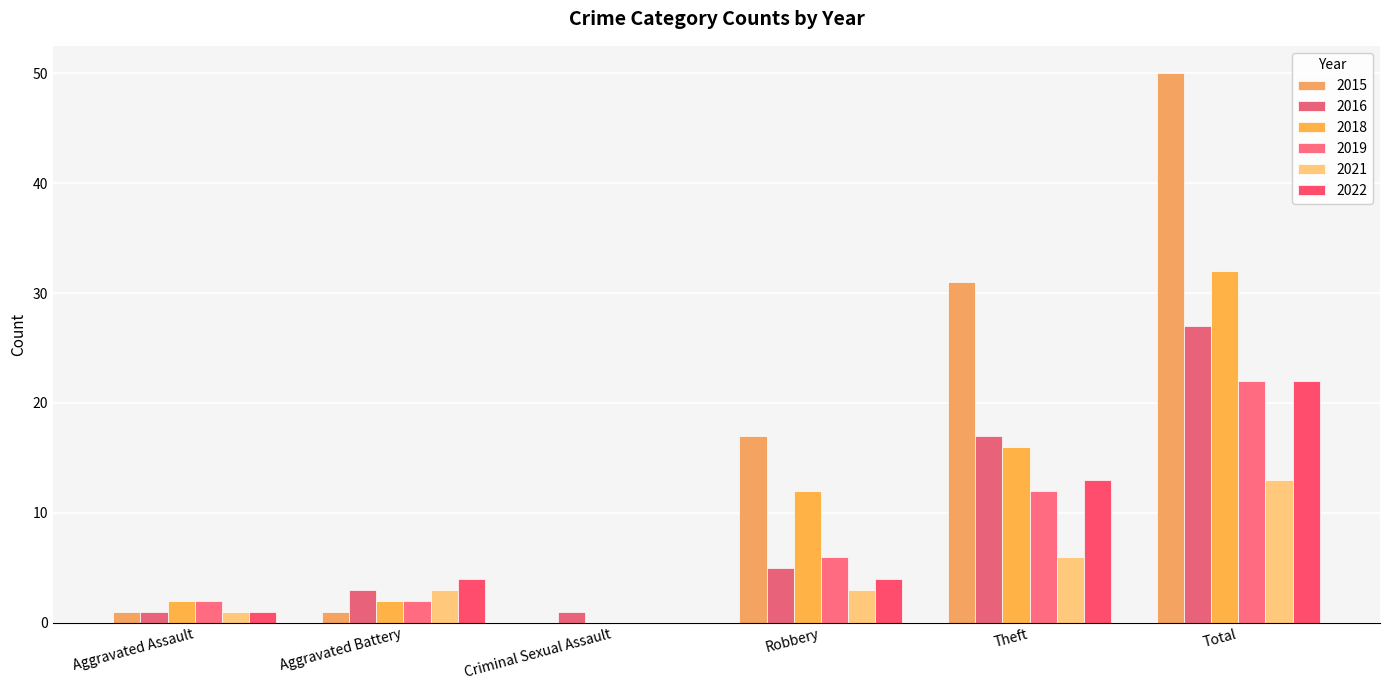

How many values in 2015 are above zero?

5